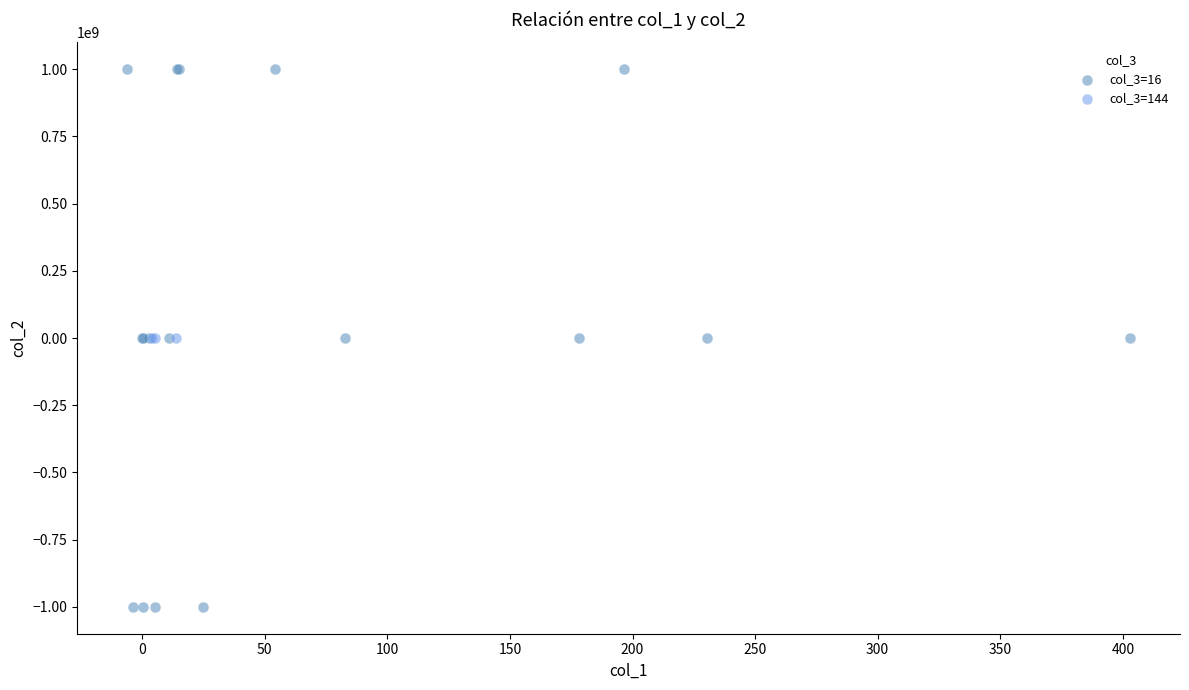

Which series reaches the minimum Y coordinate?

col_3=16